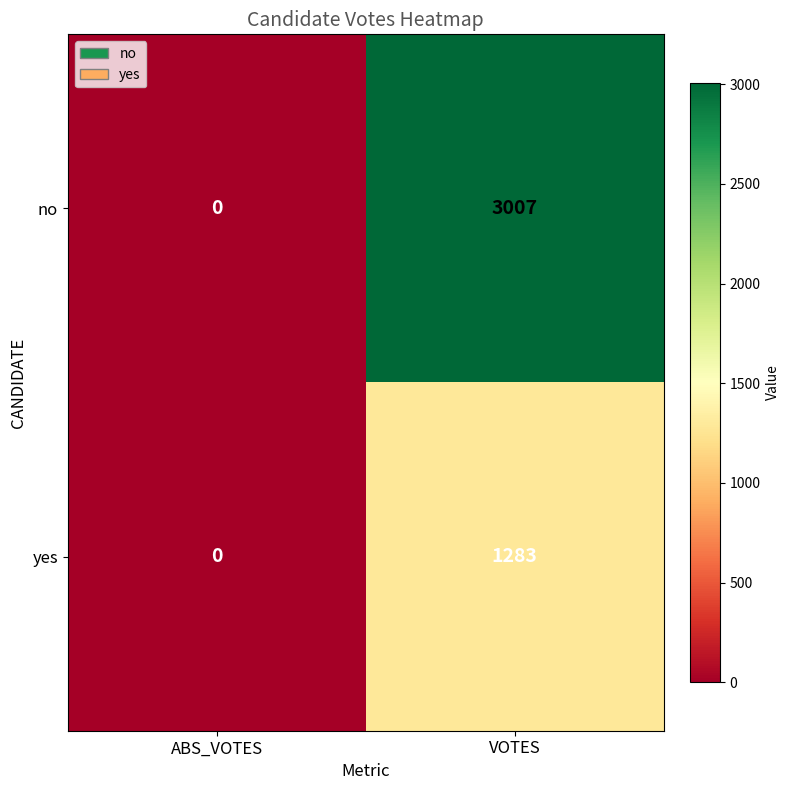

What is the total value across all series at VOTES?

4290